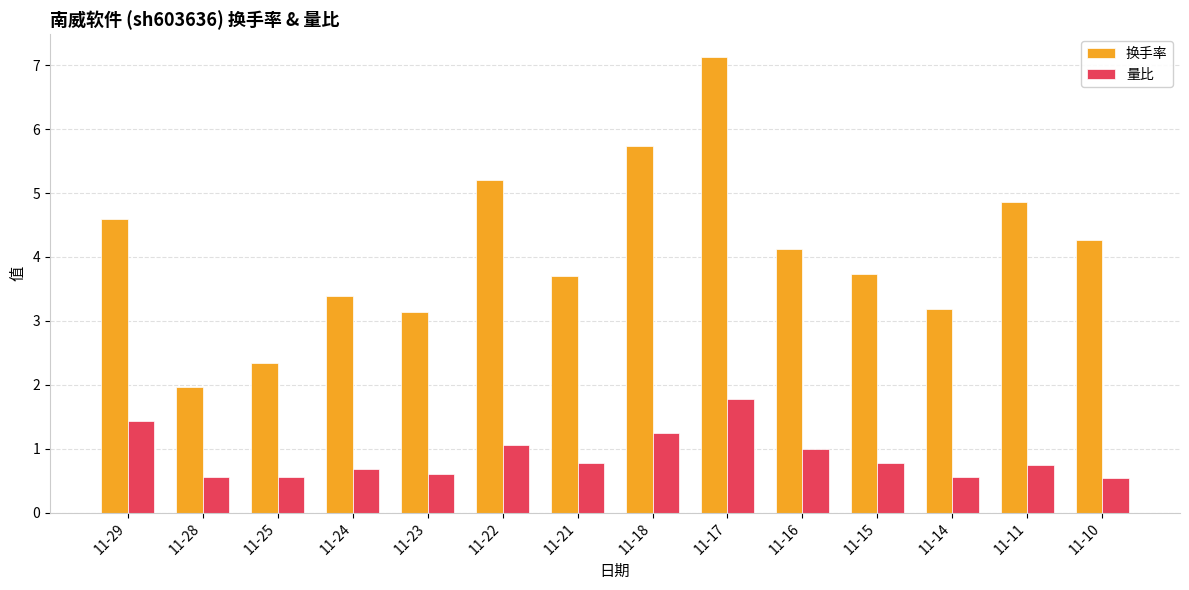

What is the value of the 换手率 bar at the 9th from the left?

7.1